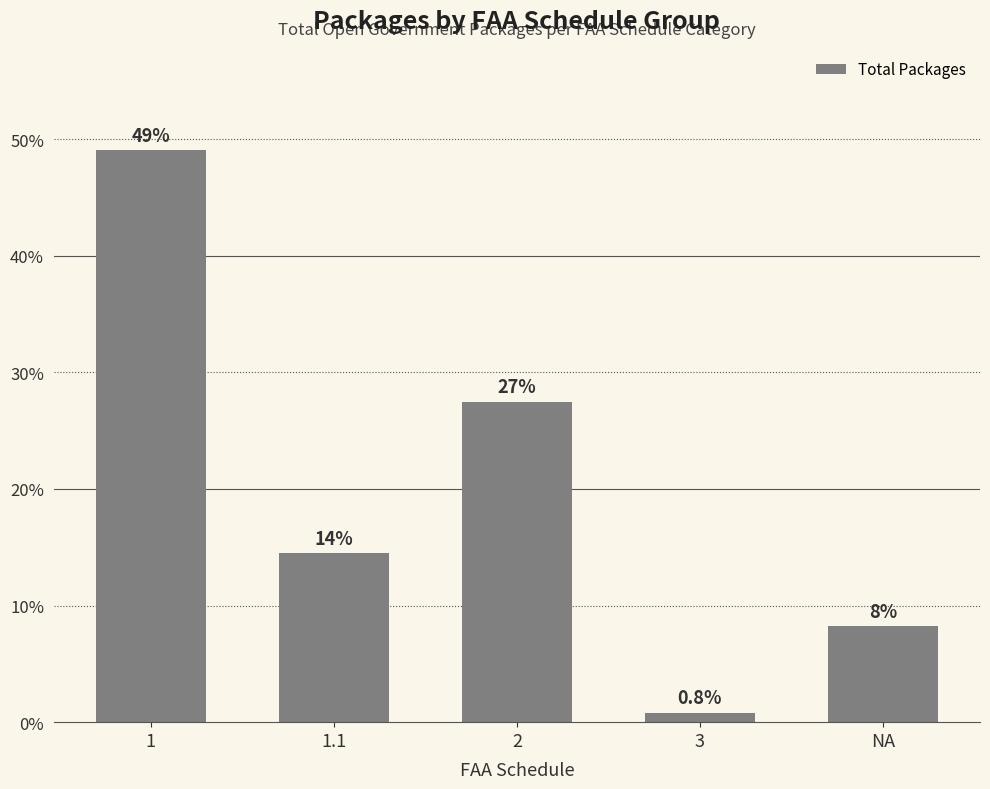

At which label is the value closest to 24?

2